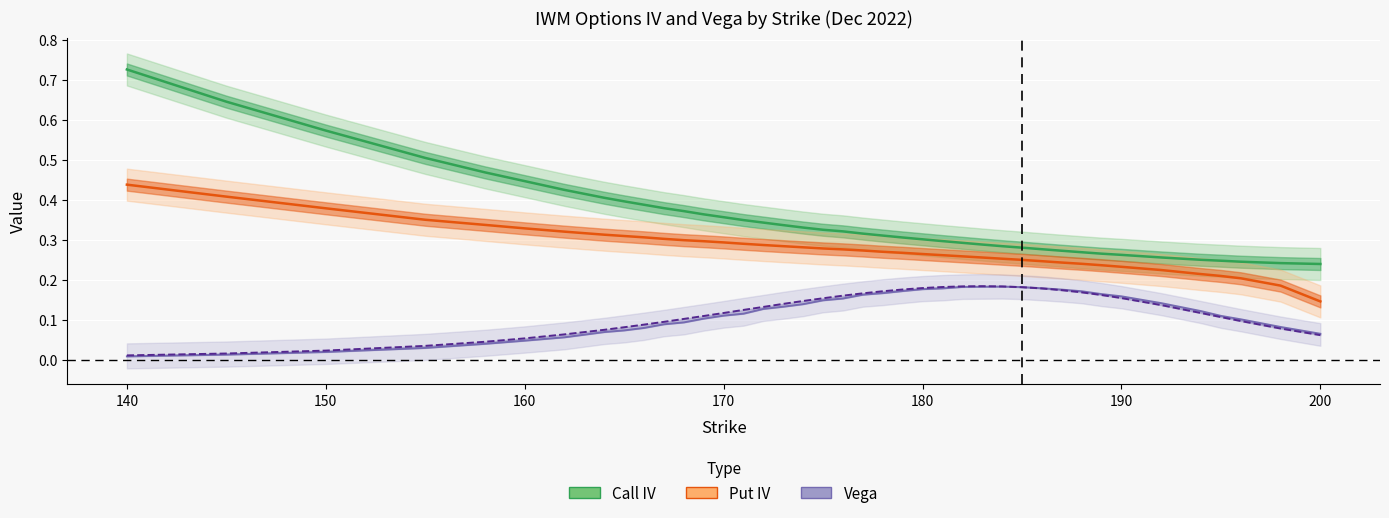

True or false: Put Vega and Call IV cross at least once.

False